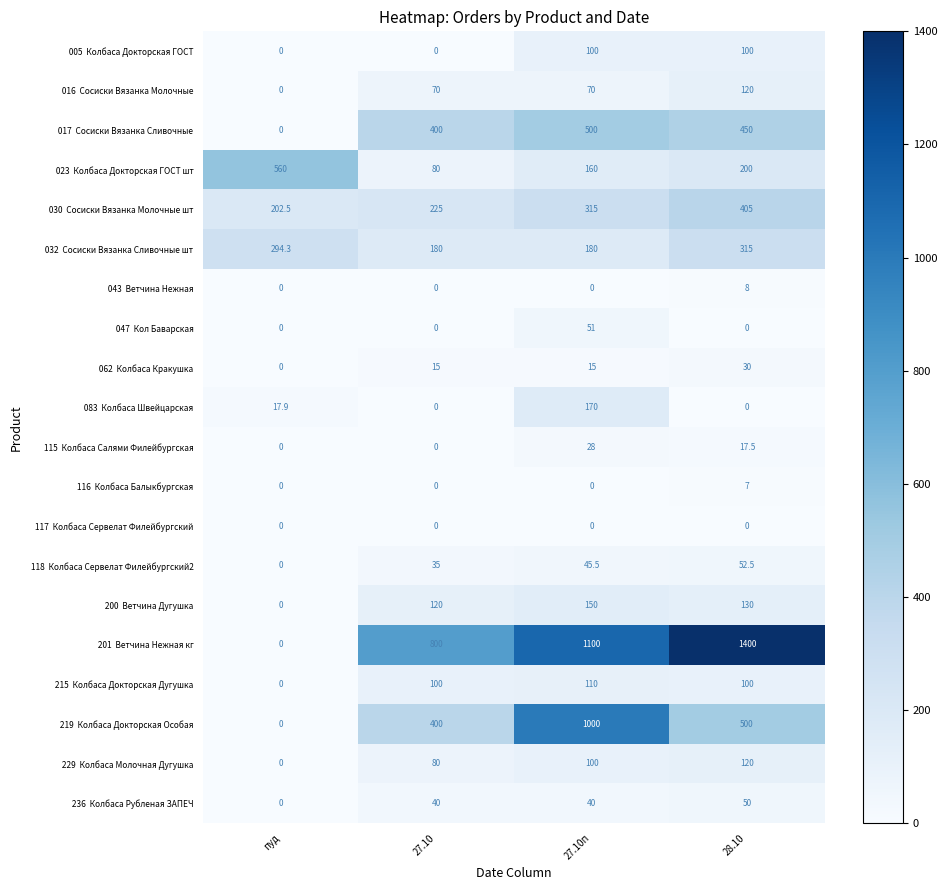

What is the spread (max minus min) of values at 27.10п?

1100.0